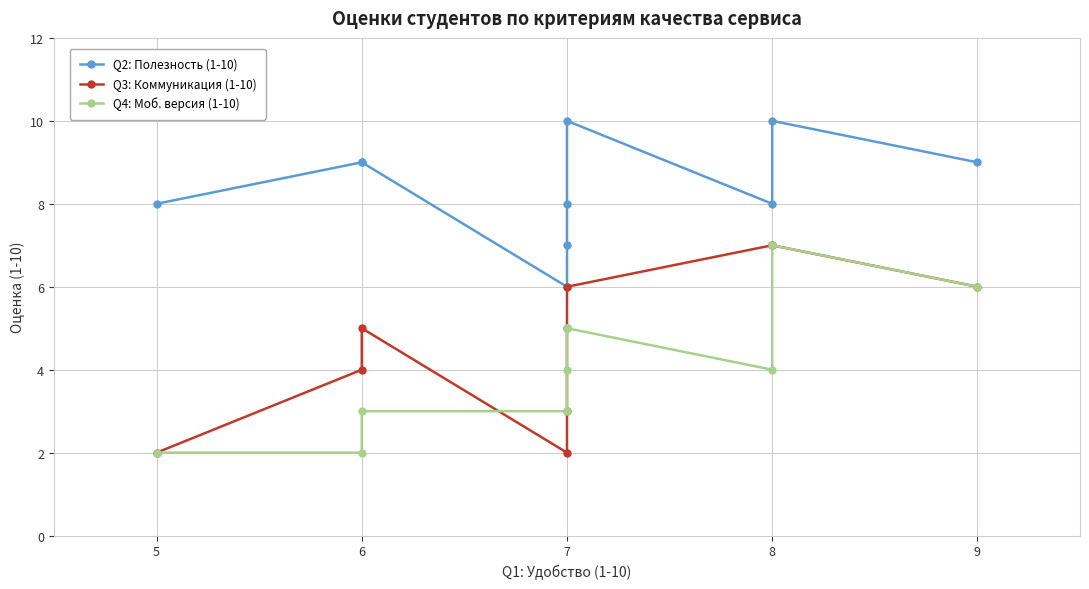

What is the approximate value of Q2: Полезность (1-10) at 9?

9